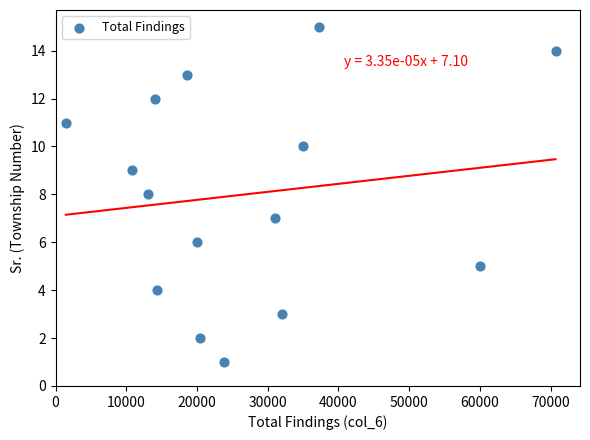

What is the range of Y values (max minus min)?

14